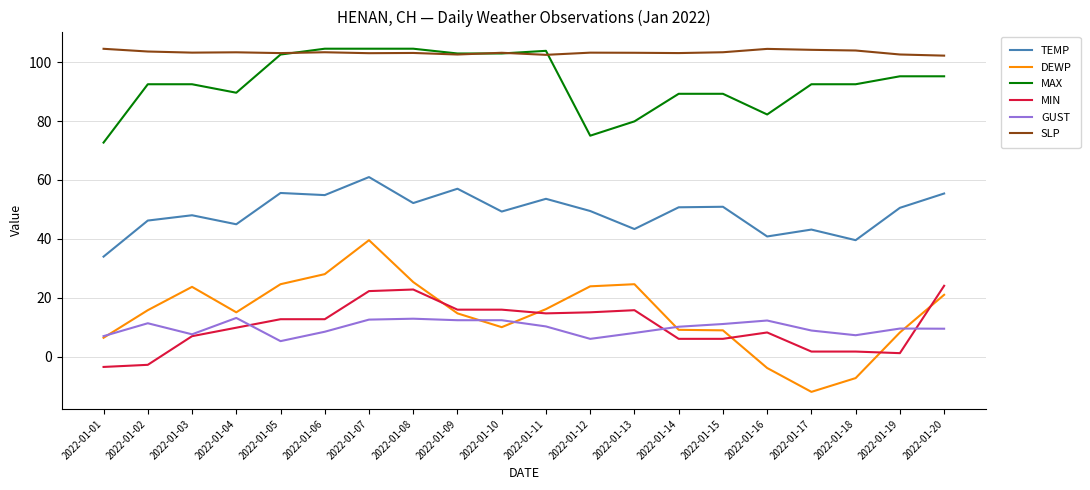

What is the average value of the MIN series?

10.4